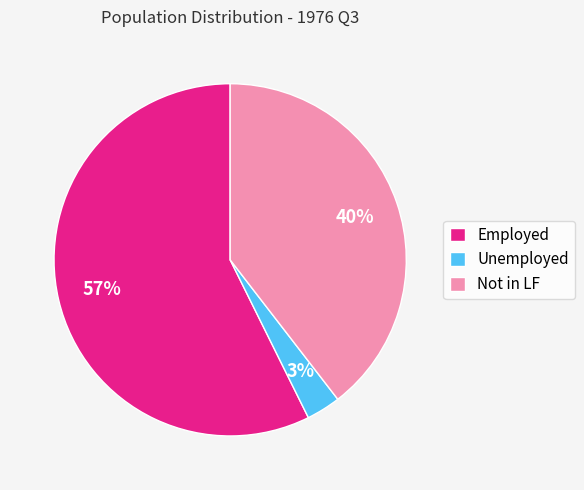

How many slices are in this pie chart?

3